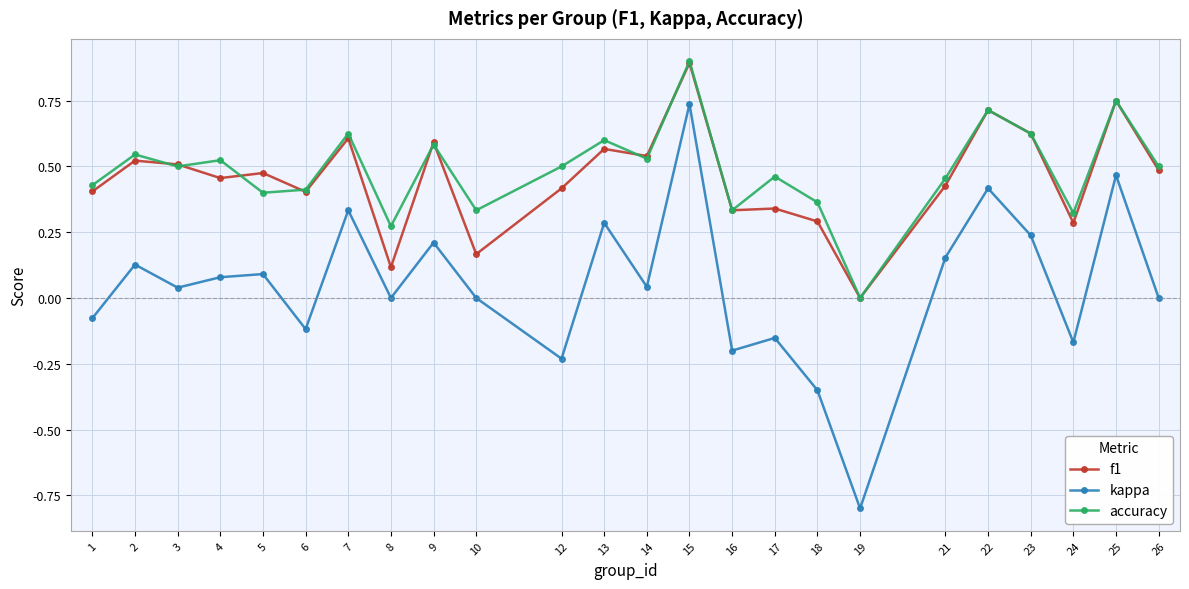

Which label corresponds to the smallest value in the chart?

19